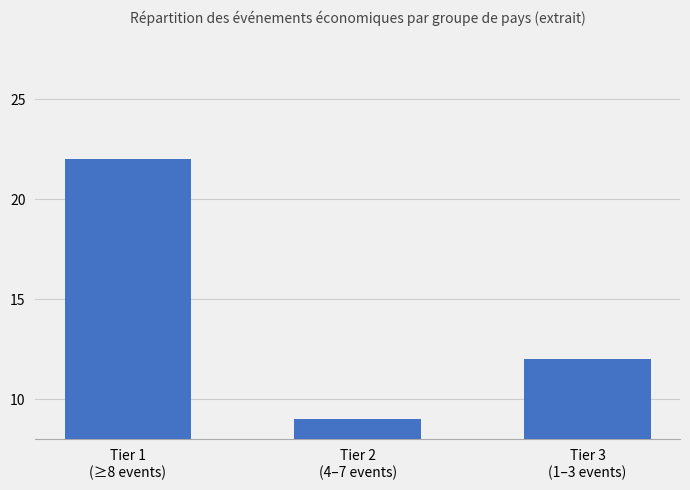

List the labels in order of value, largest first.

Tier 1
(≥8 events), Tier 3
(1–3 events), Tier 2
(4–7 events)